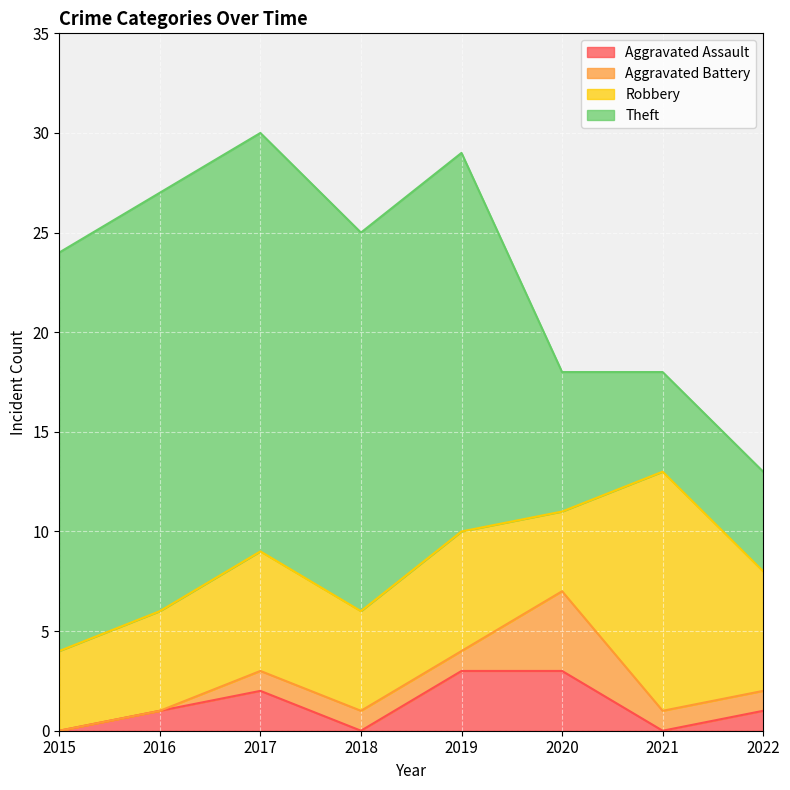

At which category is the sum across all series the highest?

2017